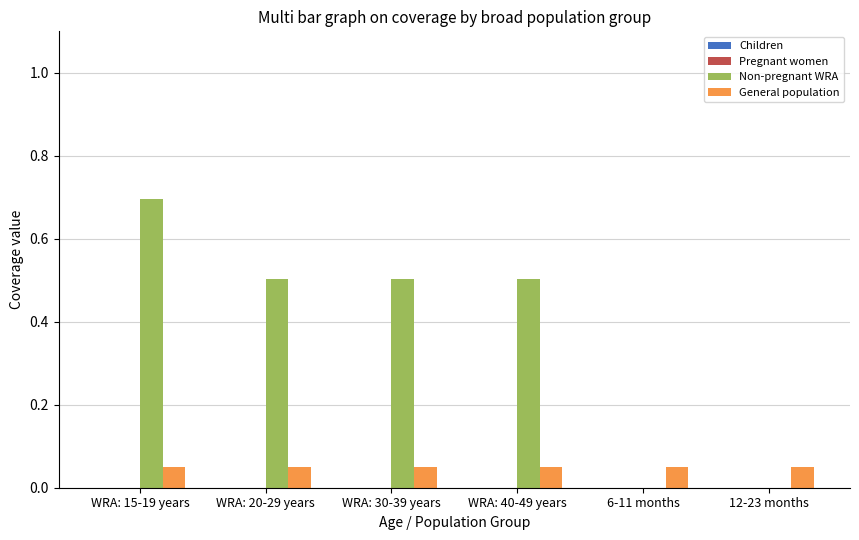

The Non-pregnant WRA series shows -0.2 at 12-23 months. True or false?

False